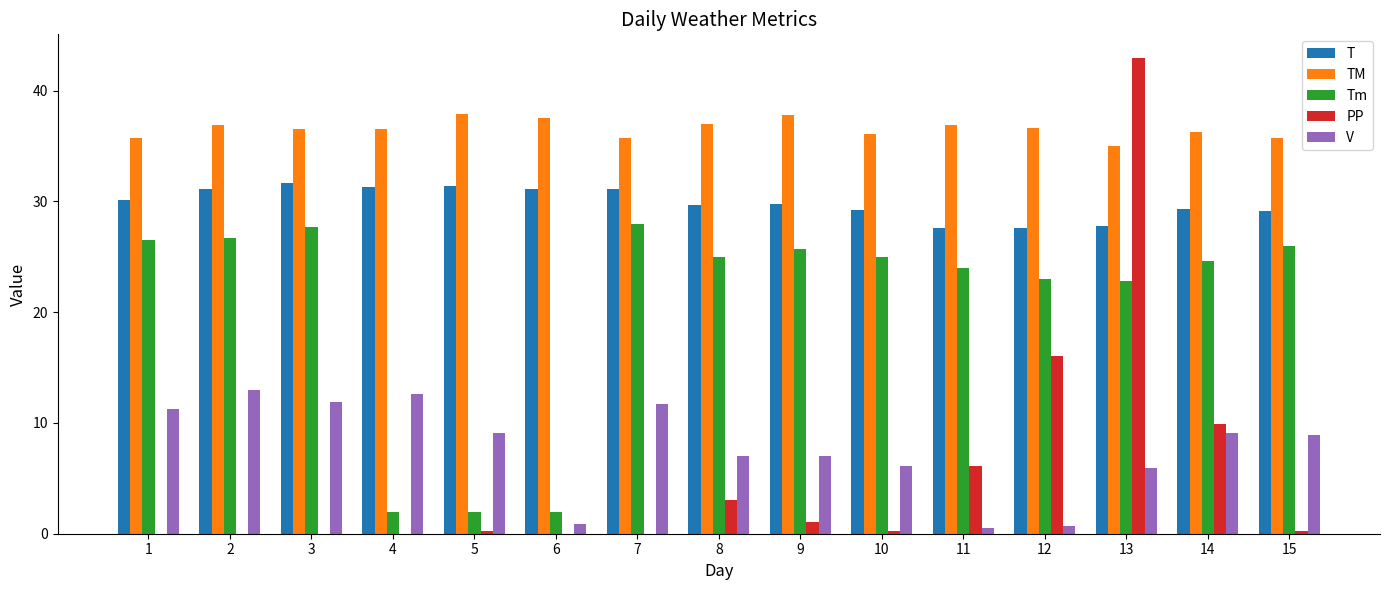

At which category is the sum across all series the highest?

13